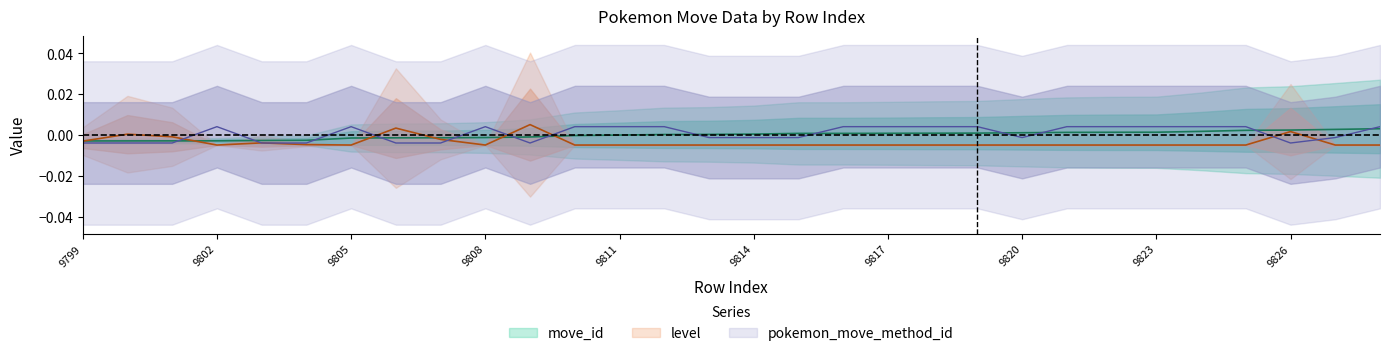

True or false: level and pokemon_move_method_id intersect in this chart.

True